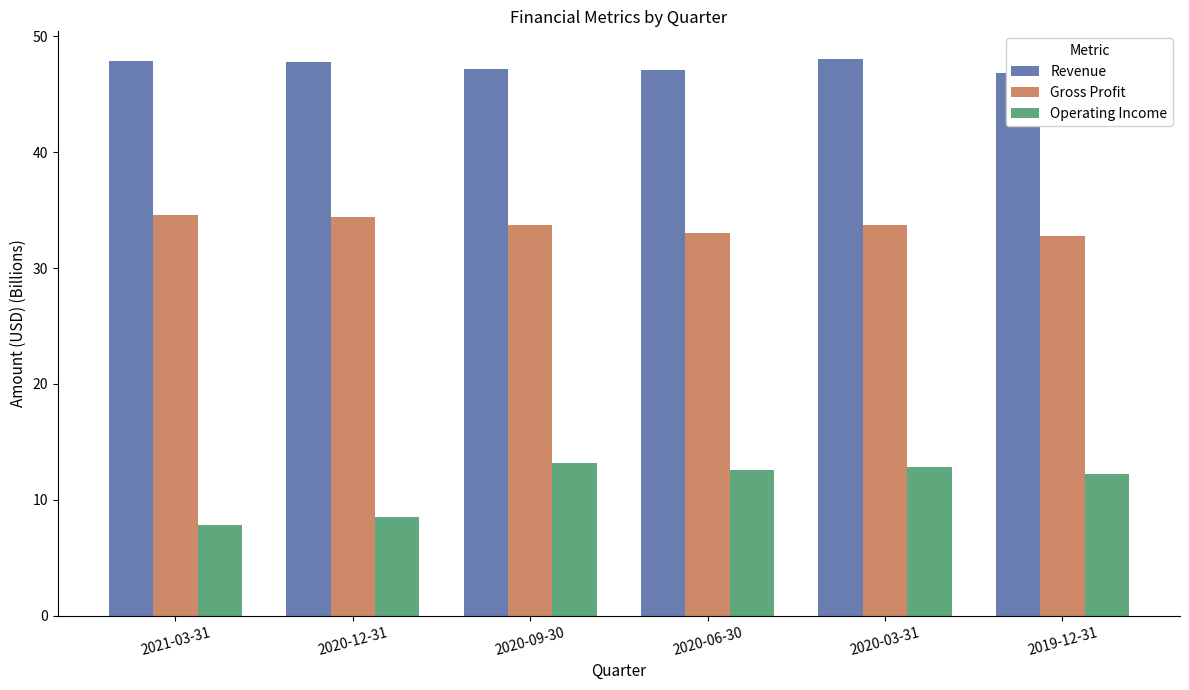

How many data points in Gross Profit are above 33?

5